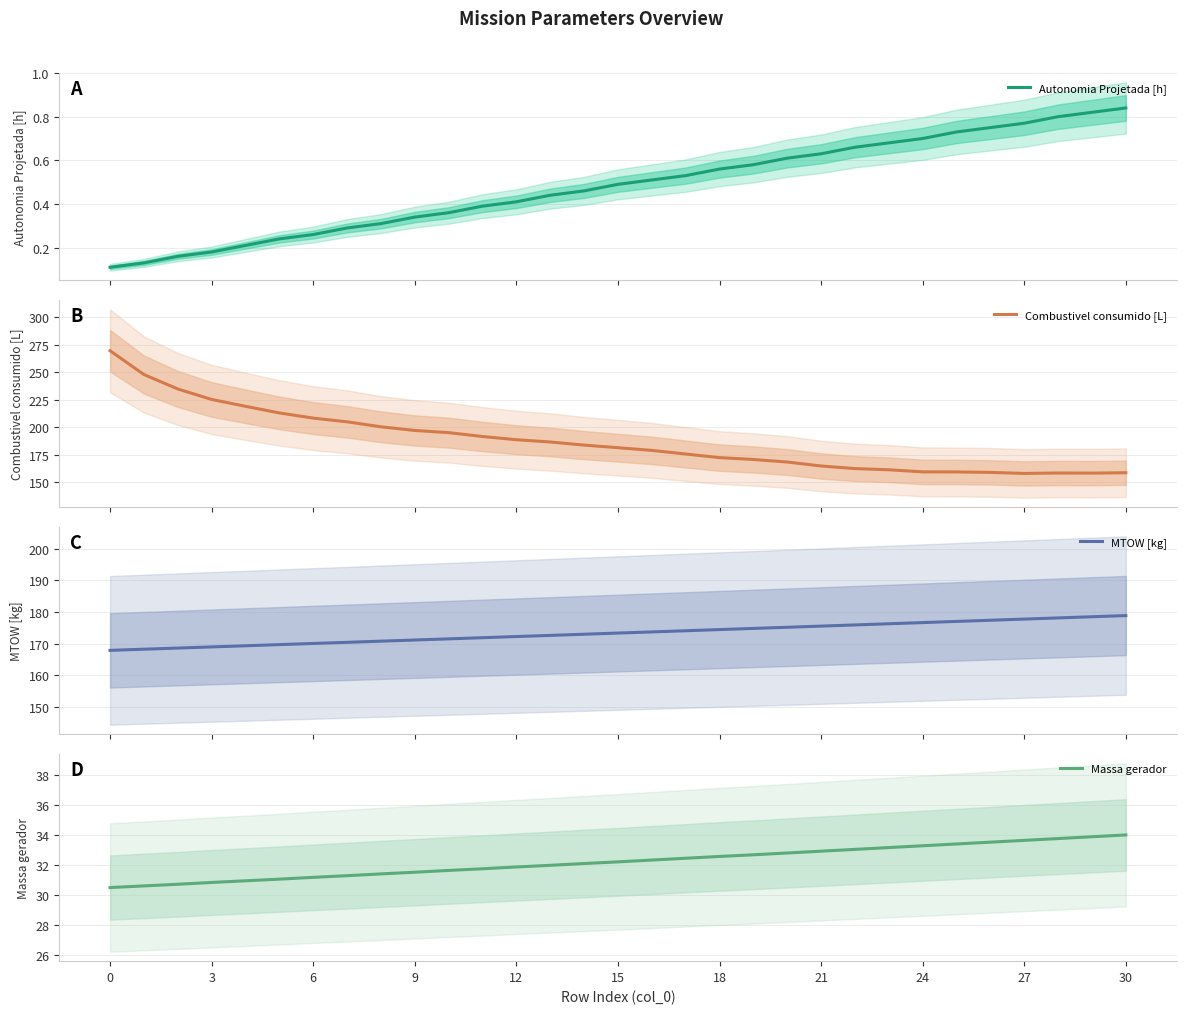

The Massa gerador series shows 8.4 at 0. True or false?

False